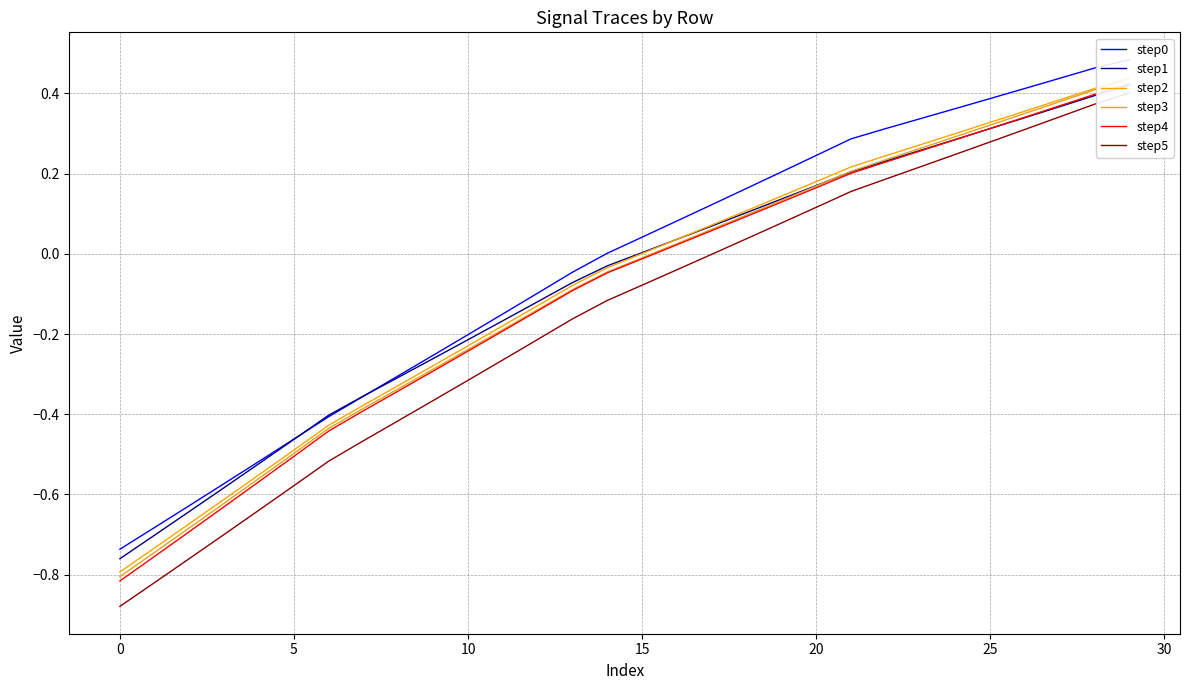

The value of step4 at 29 is 0.7. True or false?

False